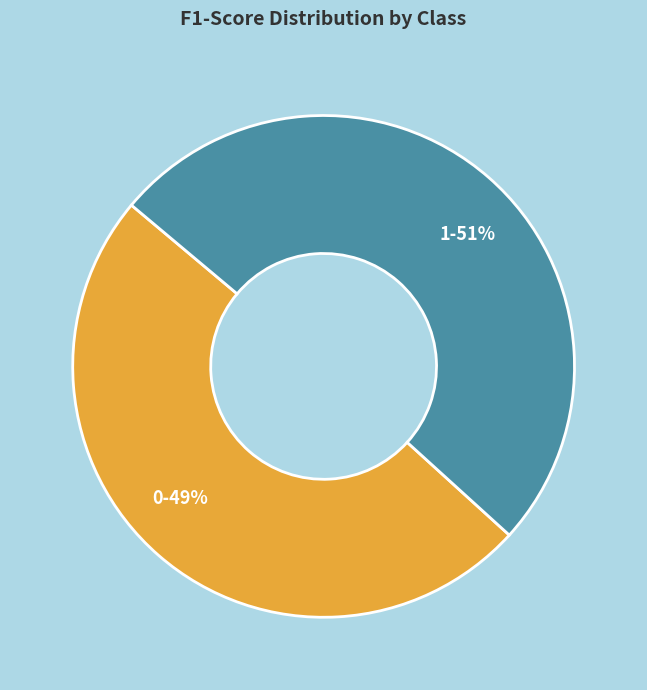

Combined, do 0-49% and 1-51% account for over 50%?

Yes